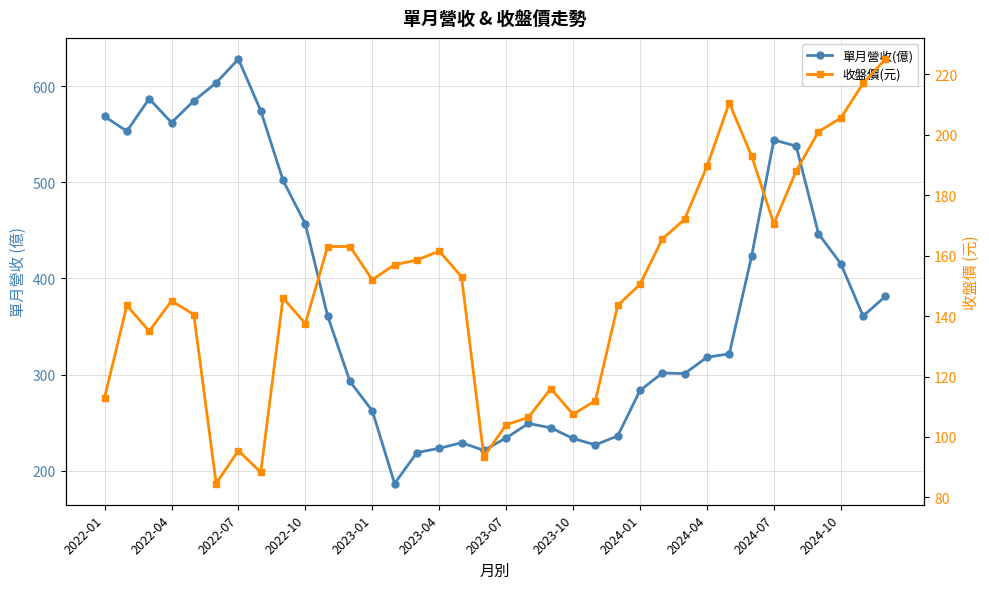

Does the chart have visible grid lines?

Yes